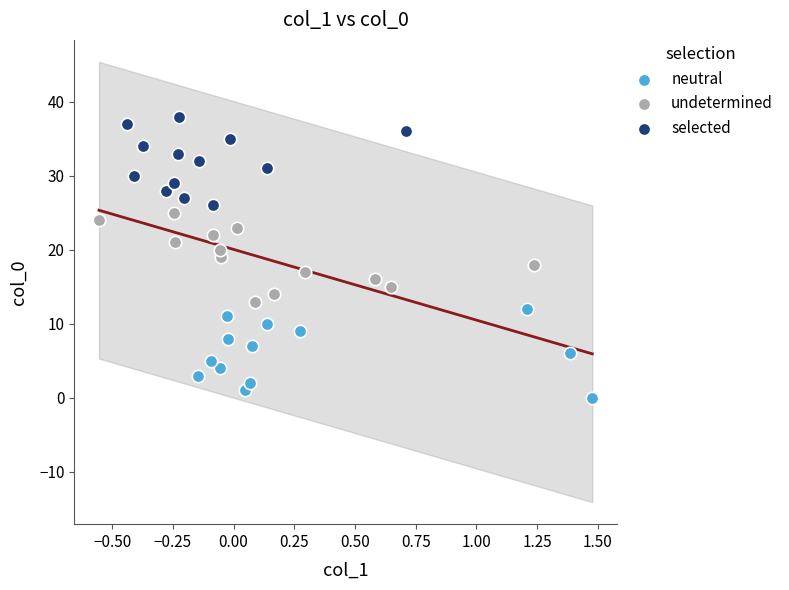

Which series contains the highest Y value?

selected